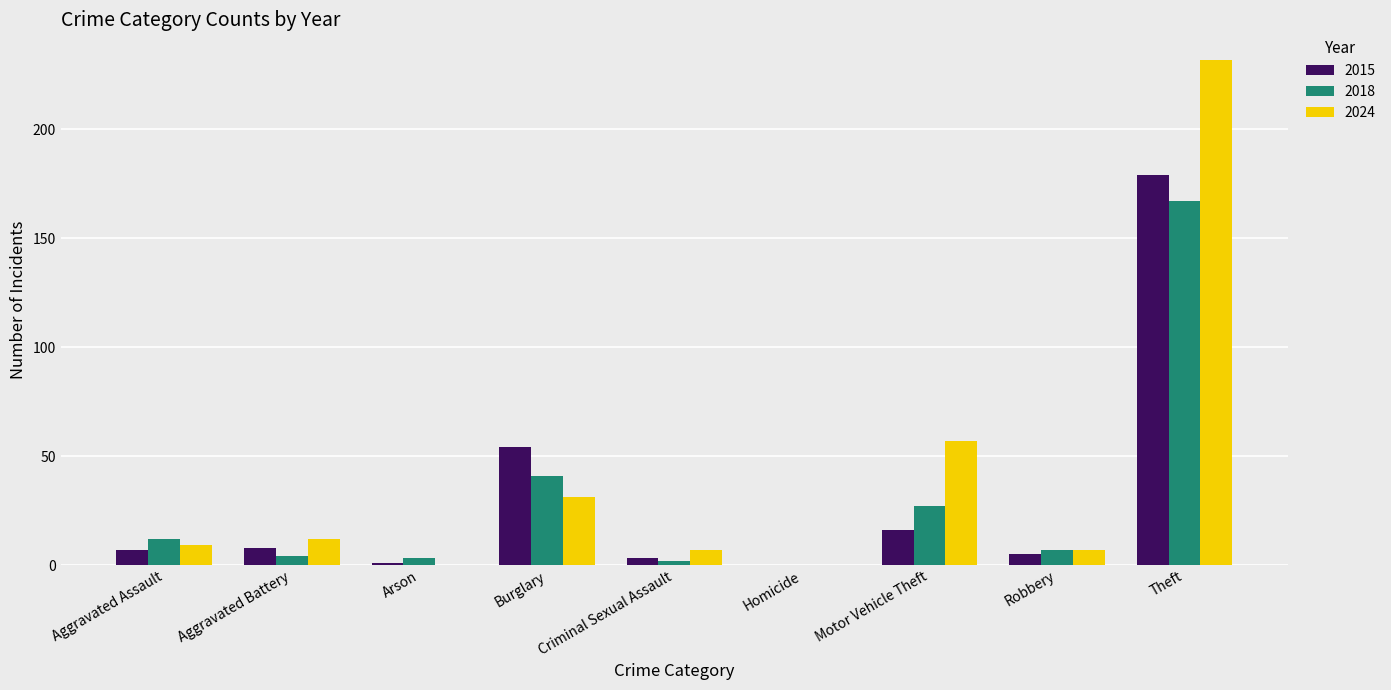

Where is 2018 nearest to the value 83?

Burglary